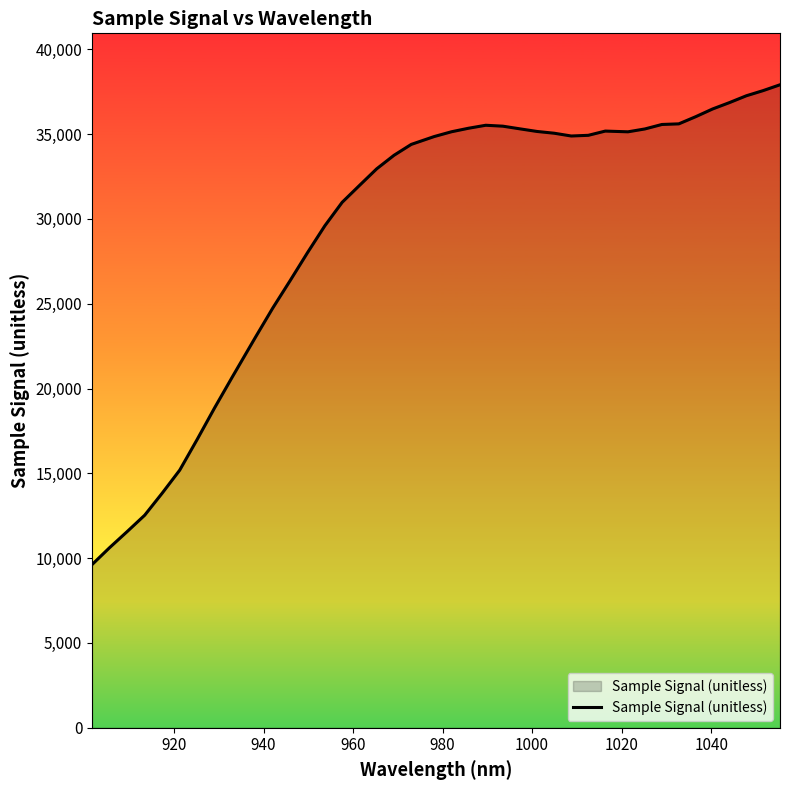

What is the minimum value shown in the chart?

9617